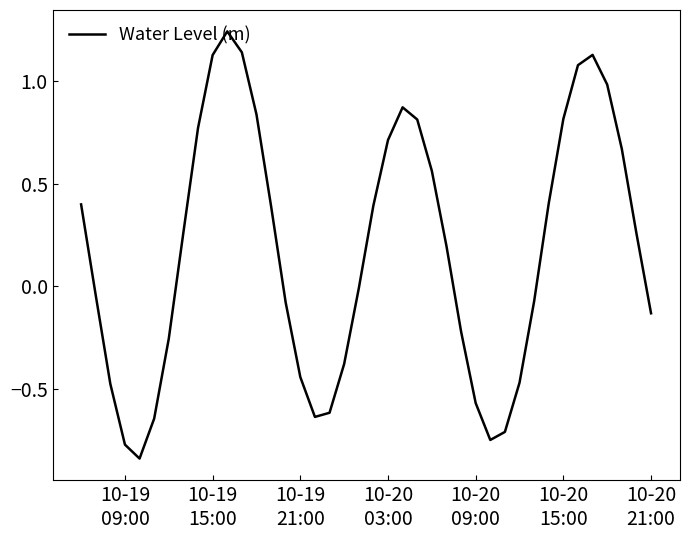

How many interior local valleys (lower than both neighbors) does the data have?

3